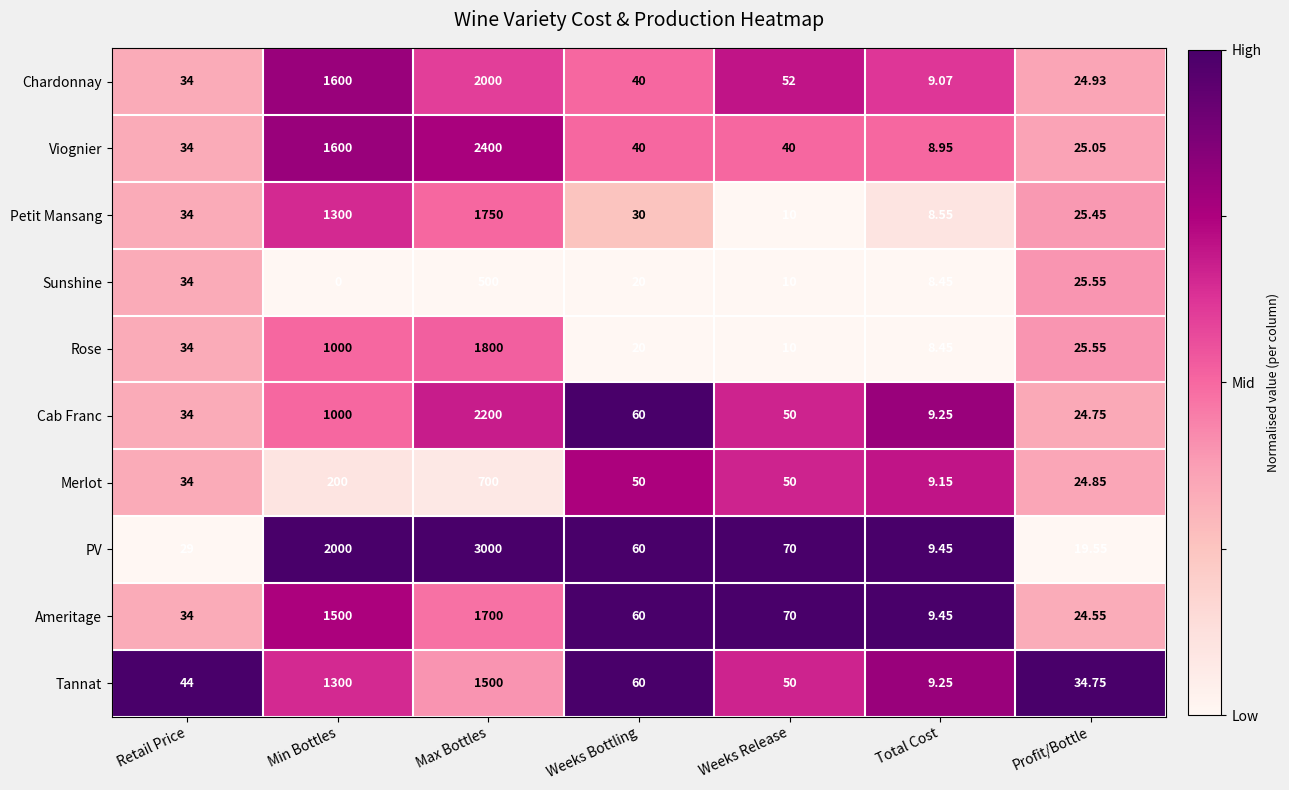

Which series has the widest spread of values?

PV